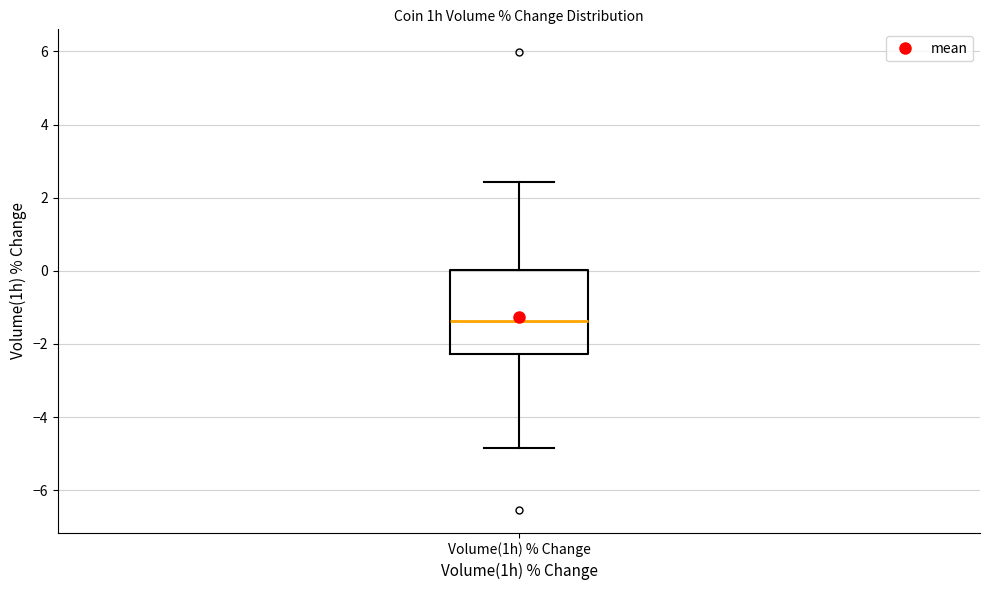

Read this box plot against the y-axis: the position of the median line, the range covered by the box, and the ends of both whiskers. The values are not printed on the chart, so give them approximately, as read against the axis.

median -1.4, box -2.2 to 0.0, whiskers -4.8 to 2.4